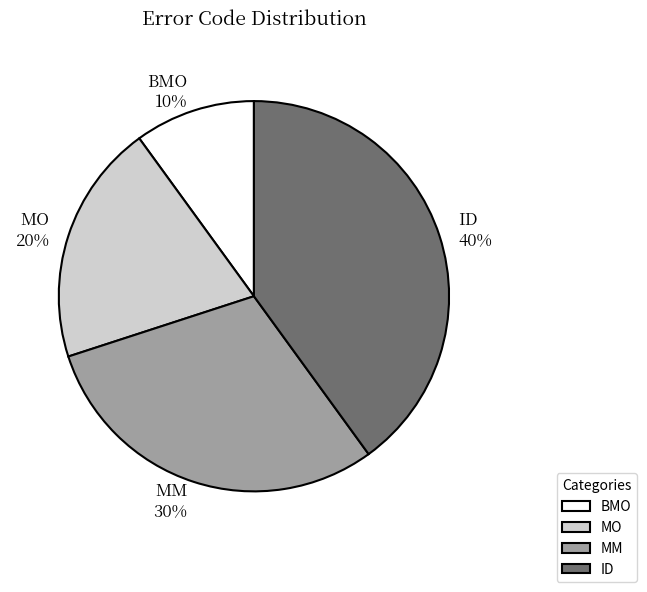

To the nearest percent, what is the difference between the largest and smallest slice percentages?

30%